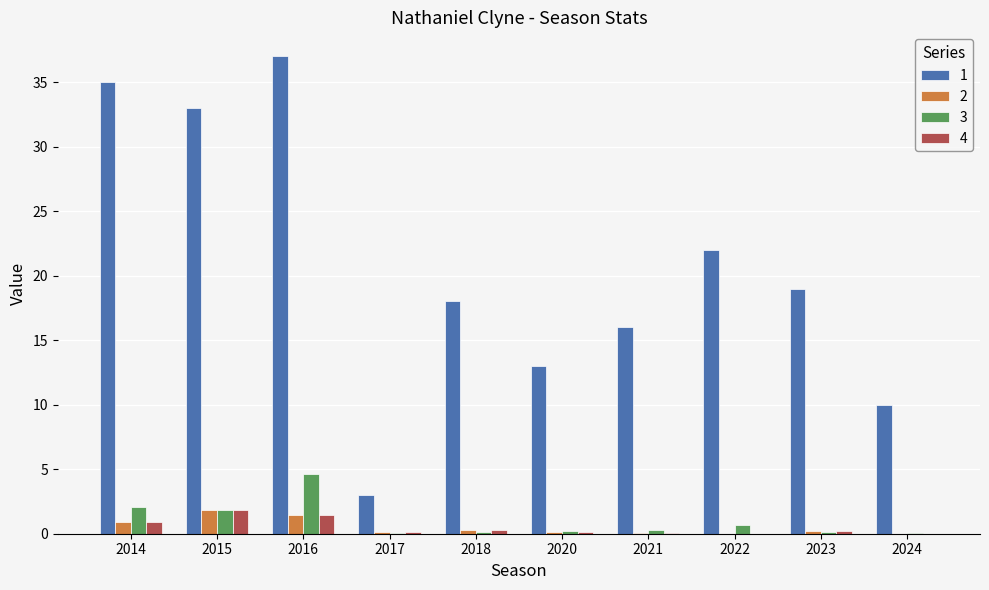

What is the highest value of the 3 series?

4.6